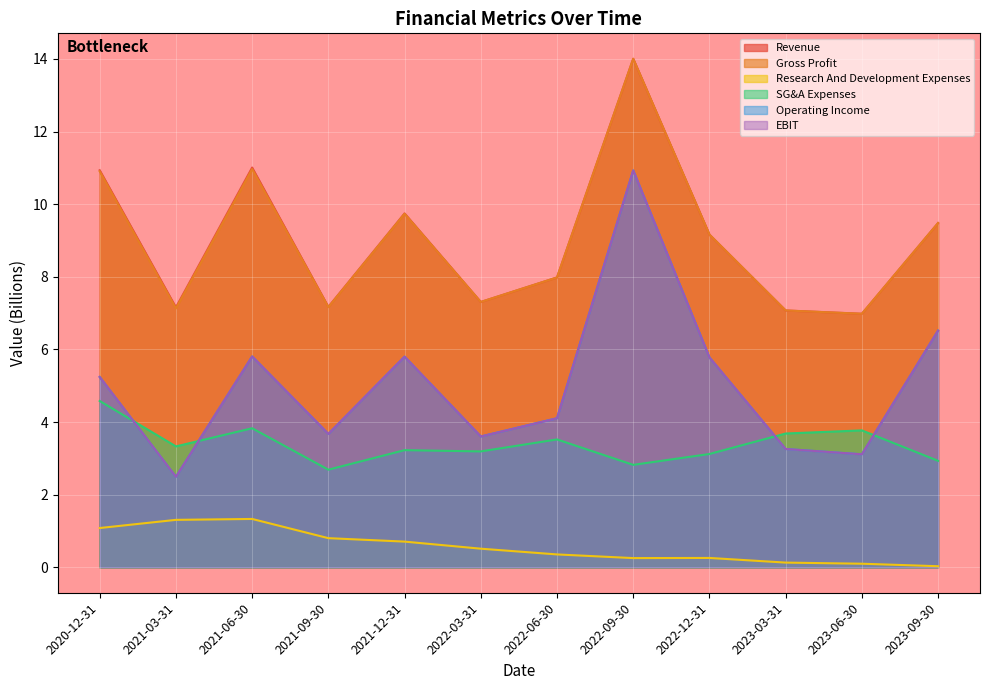

Where is Gross Profit nearest to the value 10?

2021-12-31